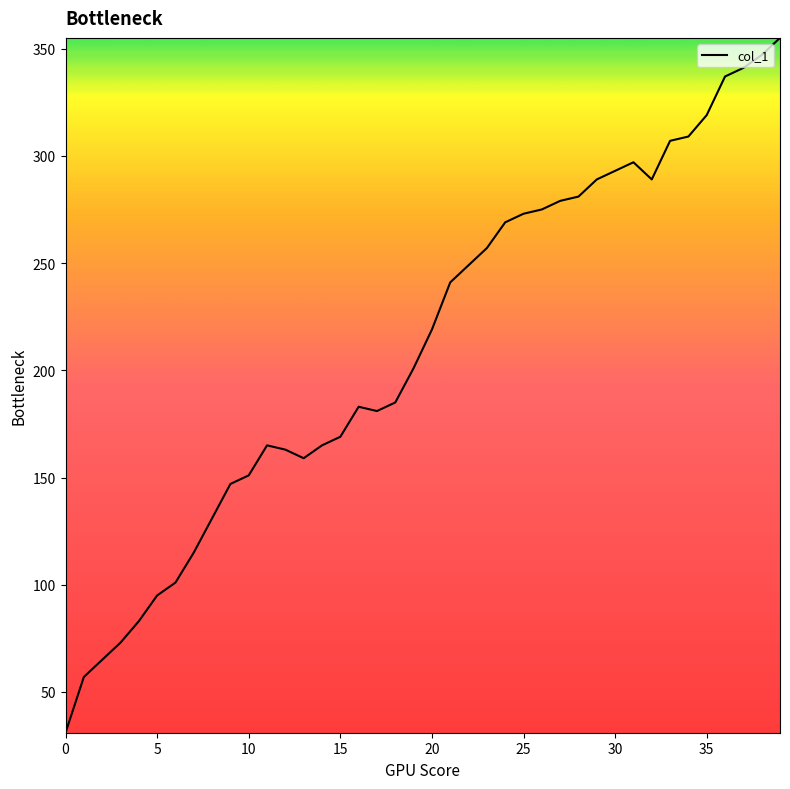

How many series are shown in this chart?

1